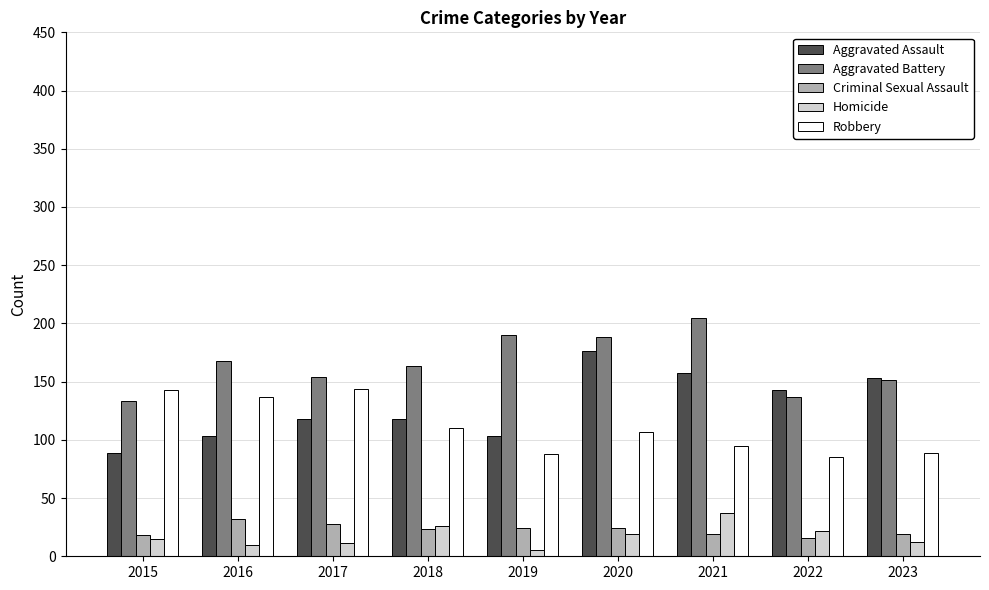

Which series has the largest total across all categories?

Aggravated Battery